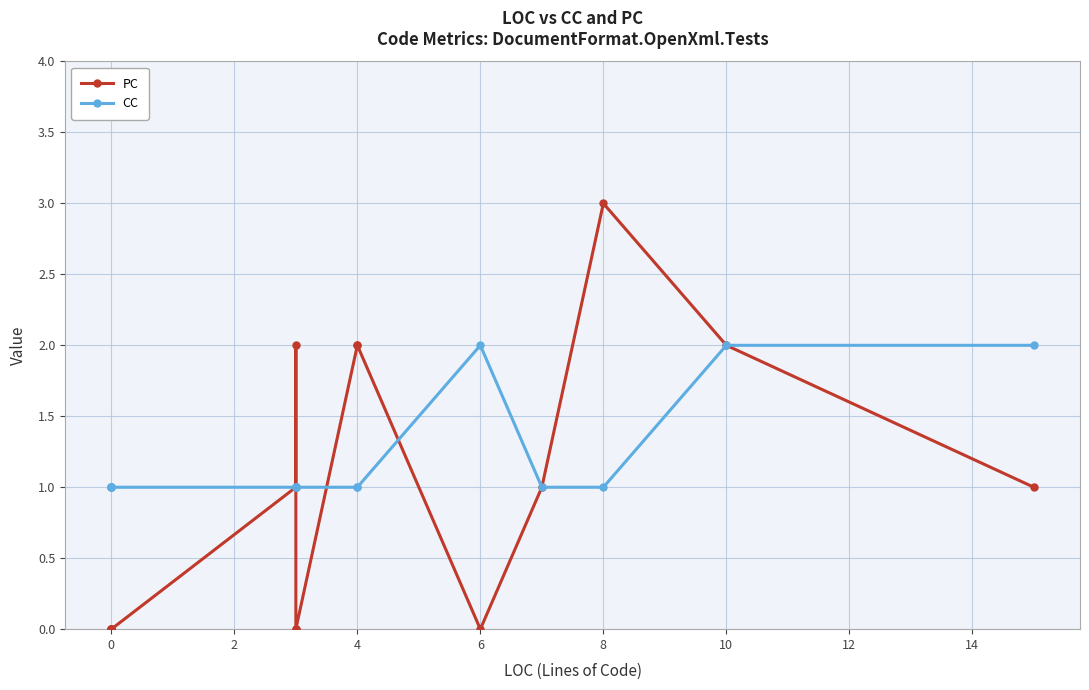

What is the sum of all PC values?

14